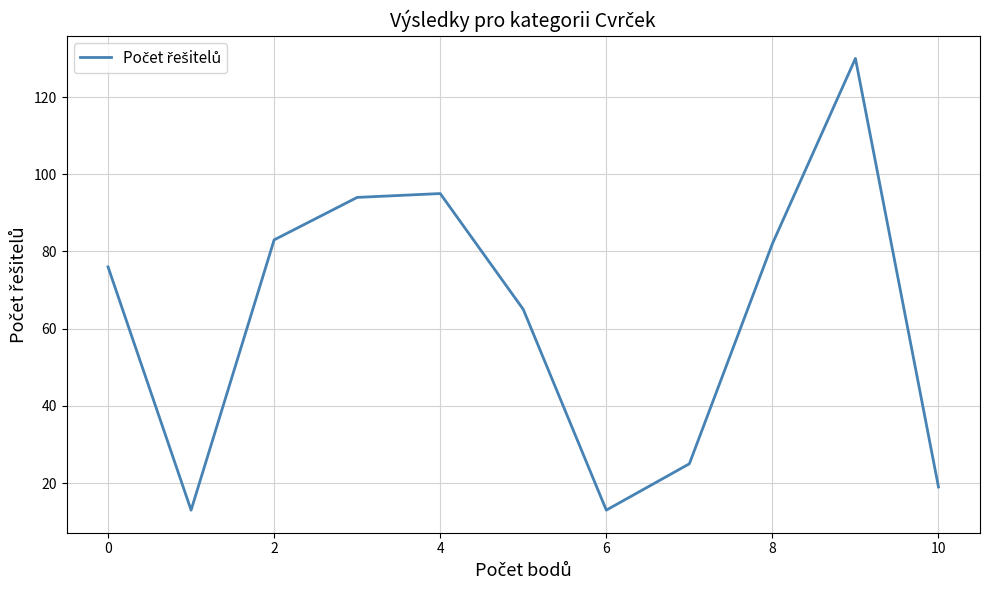

What is the minimum value shown in the chart?

13